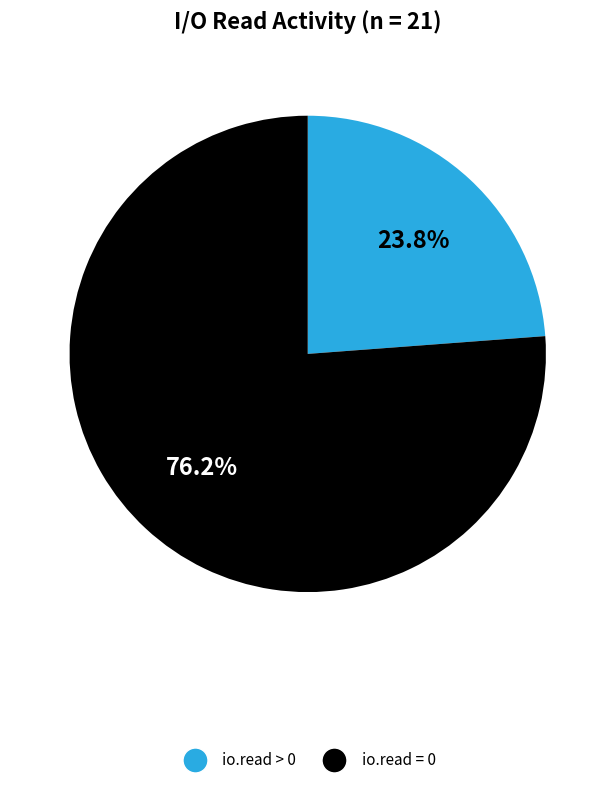

Which has a higher value, io.read = 0 or io.read > 0?

io.read = 0